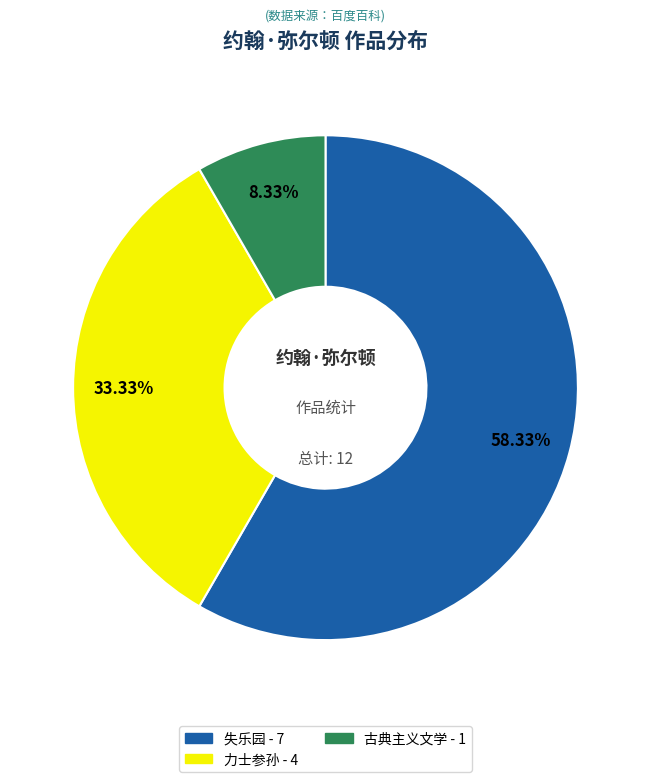

To the nearest percent, what is the difference between the 力士参孙 and 古典主义文学 slice percentages?

25%